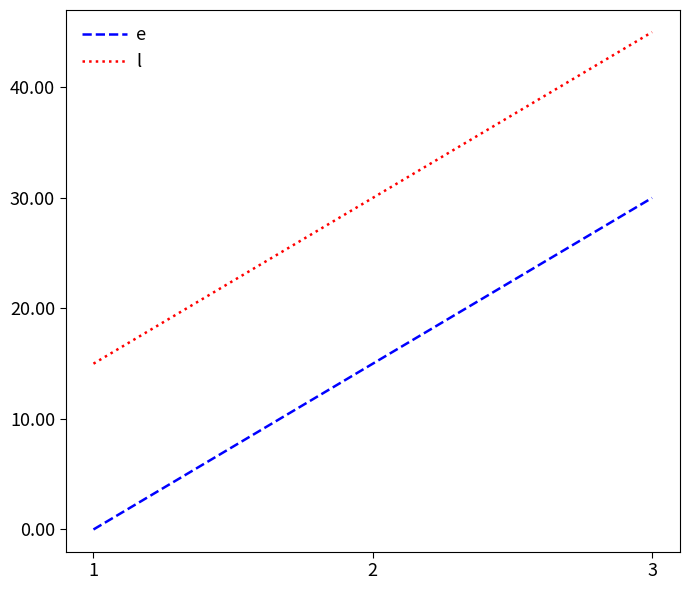

At which category does the chart reach its peak across all series?

3